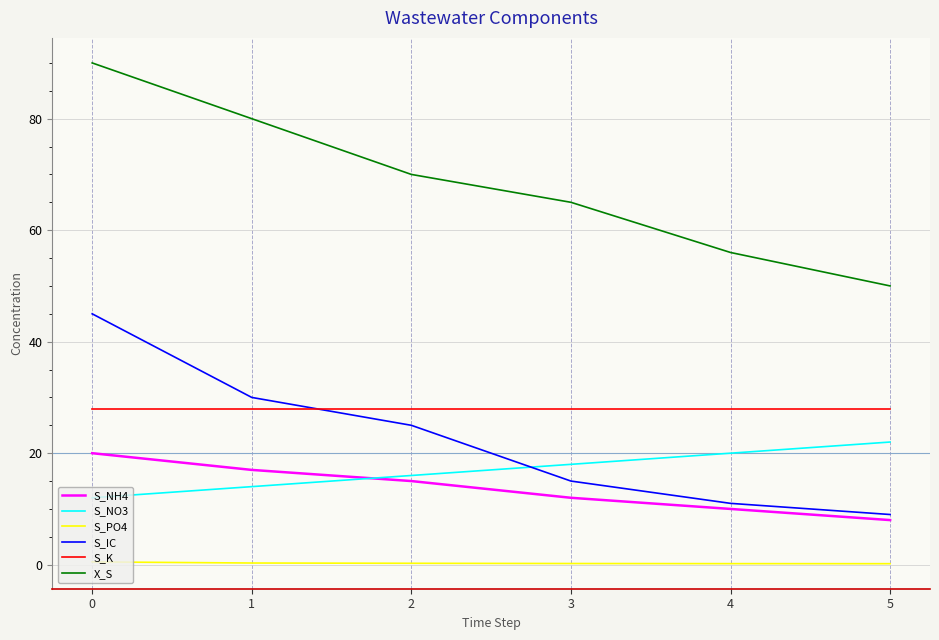

What is the total value across all series at 3?

138.2